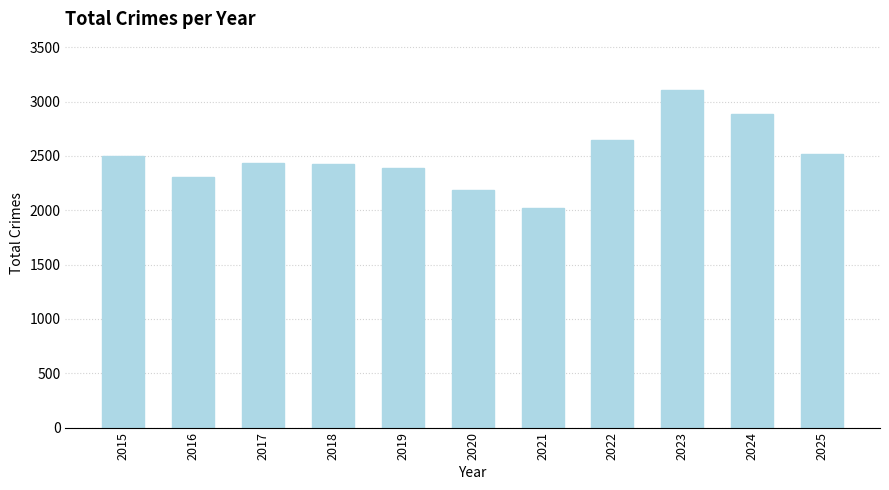

What is the difference between the second highest and minimum values?

857